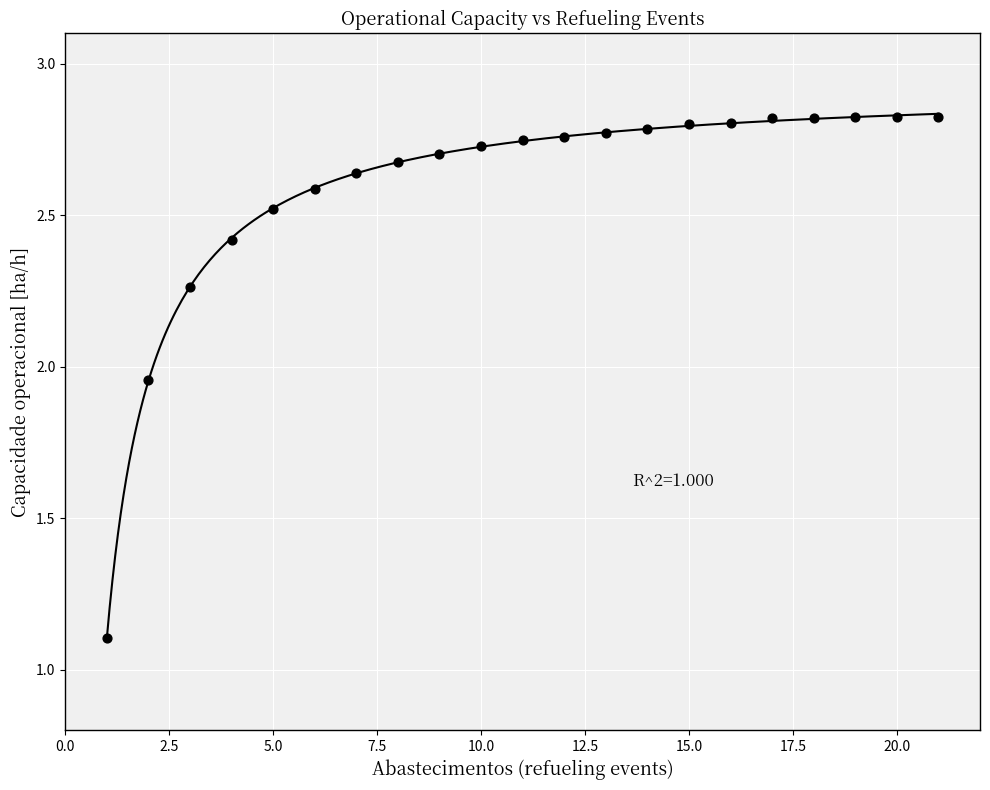

What Y value in the scatter plot is closest to 1?

1.1